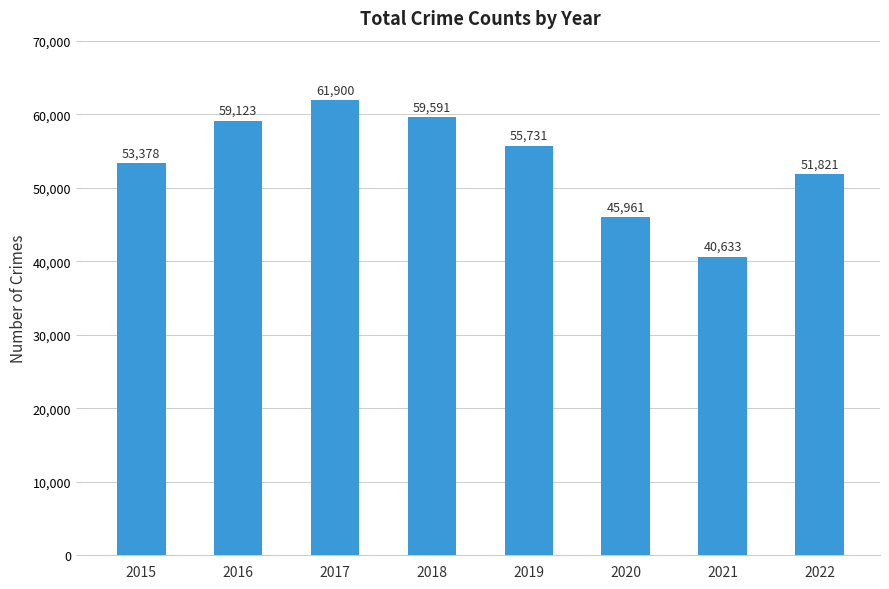

What is the value of the 8th bar from the left?

51821